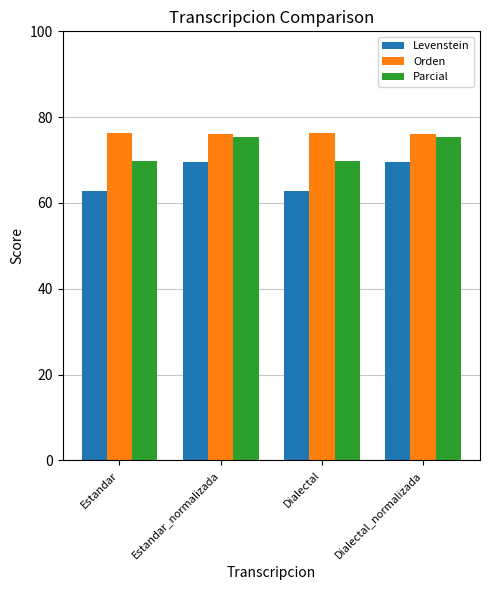

How many bars are there in total?

12